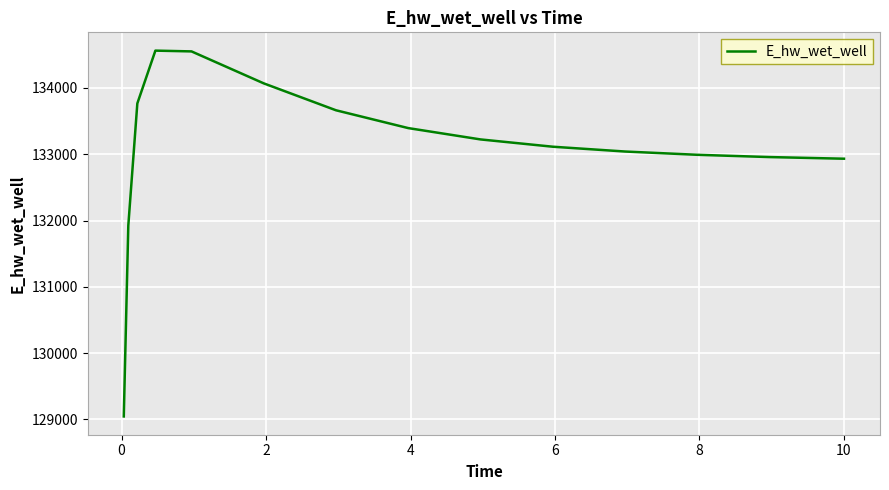

How many values are below 133113?

7